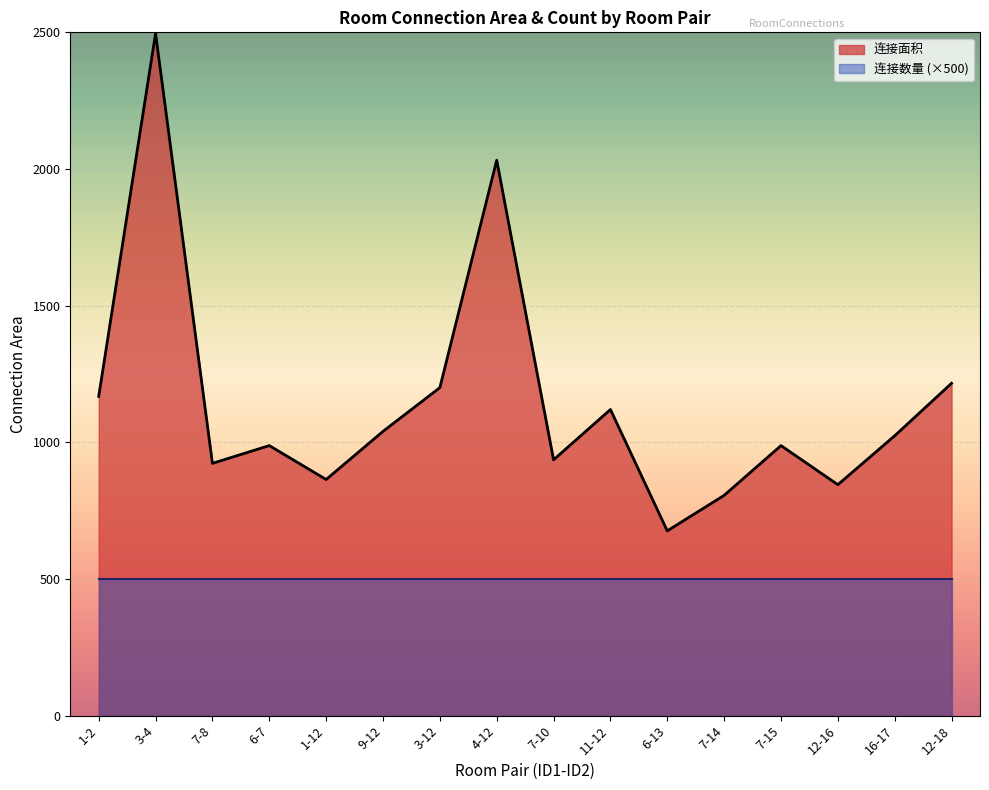

Read the value at 6-13.

676